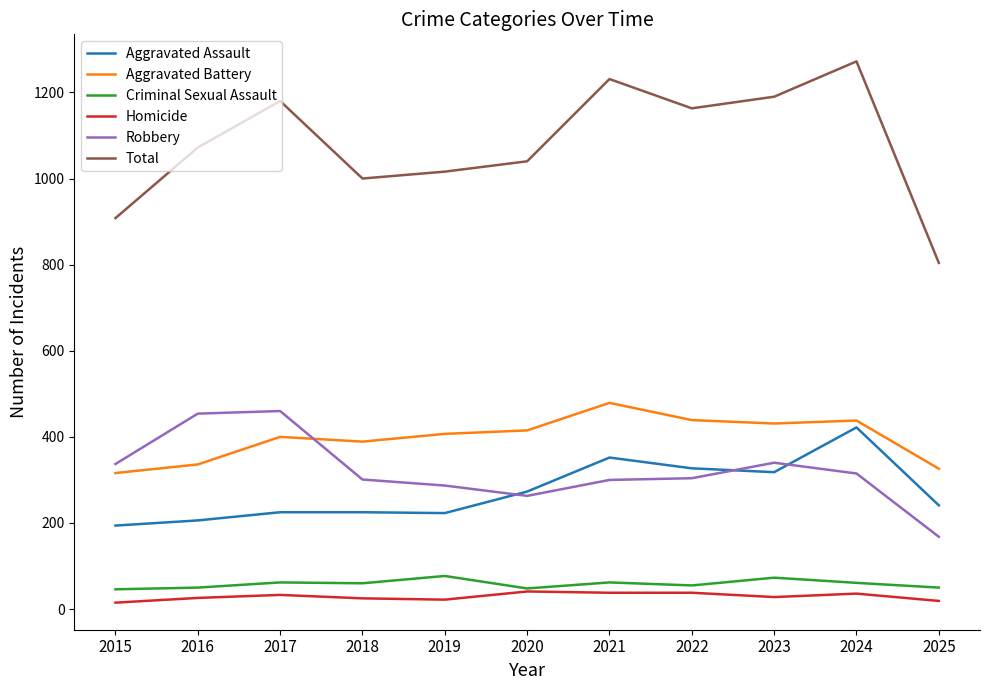

What is the difference between the Aggravated Battery values at 2021 and 2020?

64